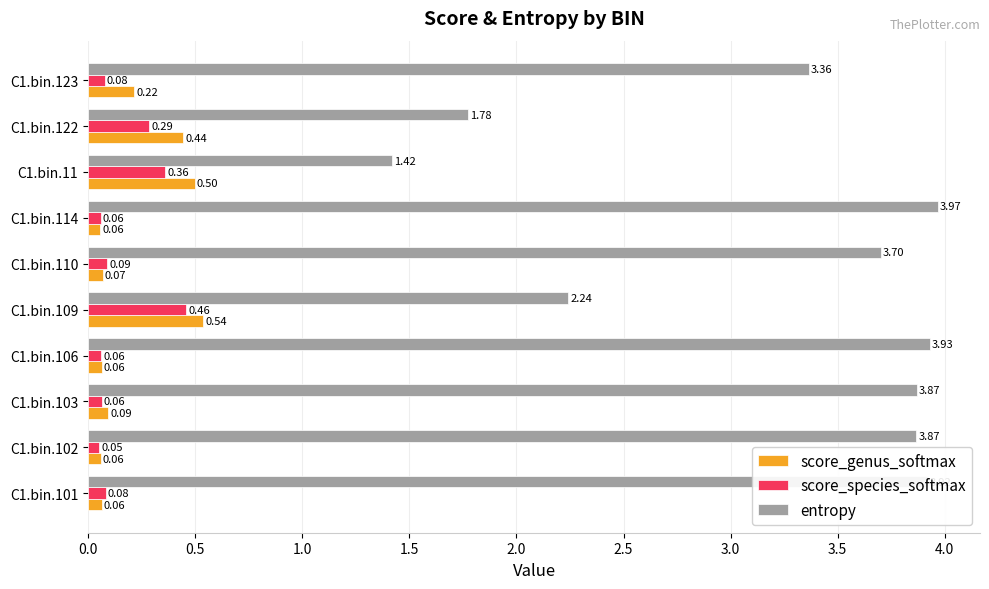

What is the sum of all entropy values?

32.1